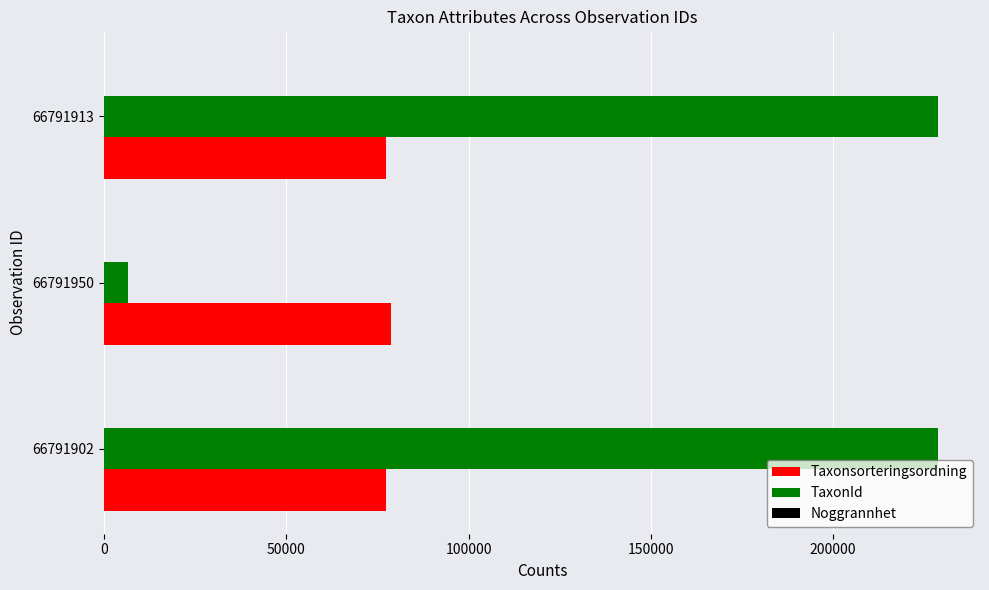

Count the number of data series in this chart.

3